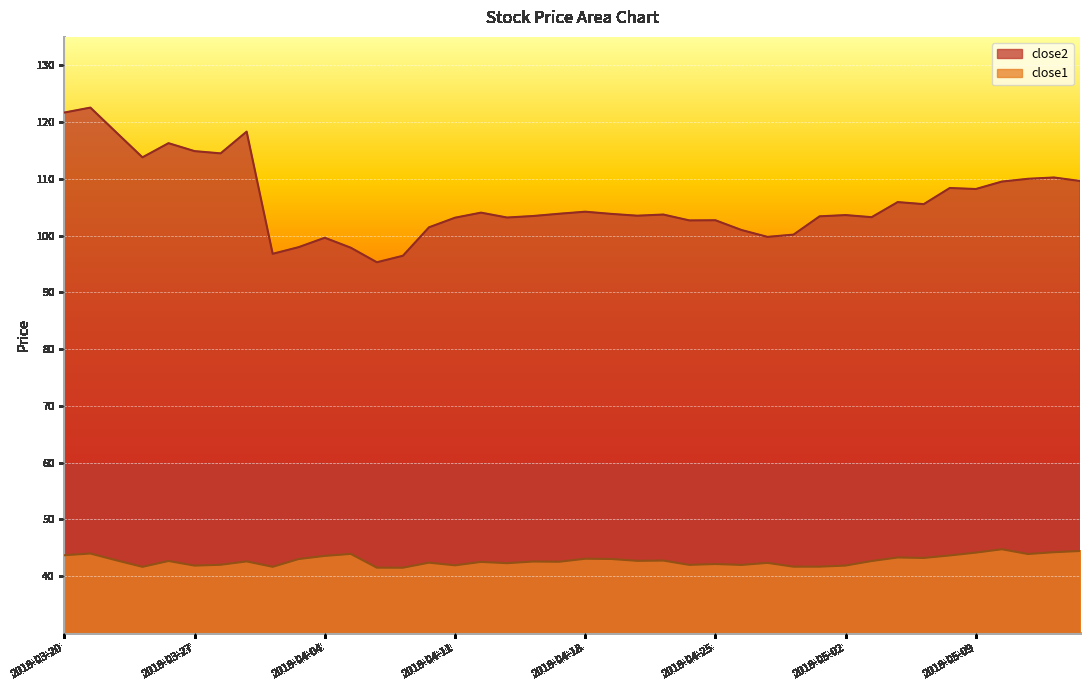

How many series are shown in this chart?

2